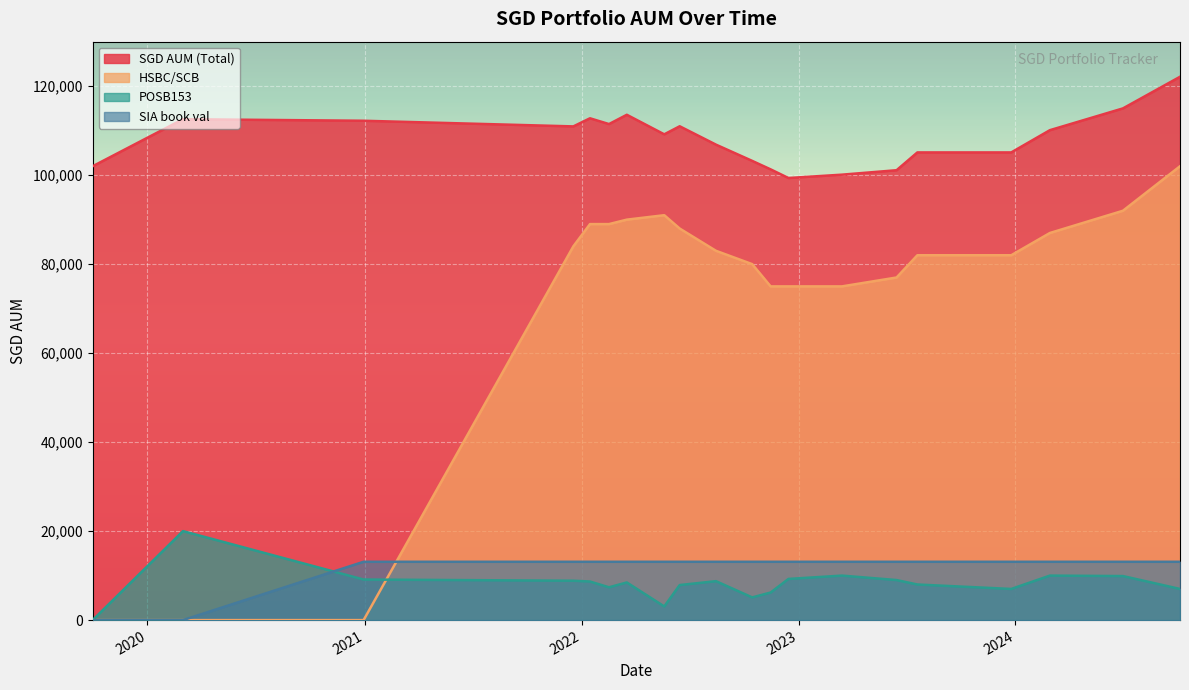

Reading left to right, what are all the values shown in this chart?

SGD AUM (Total): 102000.0	112574.0	112225.5	110956.5	112780.5	111480.5	113570.5	109175.5	110985.5	106859.5	103207.5	101303.5	99359.5	100108.5	101108.5	105108.5	105108.5	110108.5	115005.5	122108.5
HSBC/SCB: 0.0	0.0	0.0	84000.0	89000.0	89000.0	90000.0	91000.0	88000.0	83000.0	80000.0	75000.0	75000.0	75000.0	77000.0	82000.0	82000.0	87000.0	92000.0	102000.0
POSB153: 0.0	20000.0	9117.0	8848.0	8672.0	7372.0	8462.0	3067.0	7877.0	8751.0	5099.0	6195.0	9251.0	10000.0	9000.0	8000.0	7000.0	10000.0	9897.0	7000.0
SIA book val: 0.0	0.0	13108.5	13108.5	13108.5	13108.5	13108.5	13108.5	13108.5	13108.5	13108.5	13108.5	13108.5	13108.5	13108.5	13108.5	13108.5	13108.5	13108.5	13108.5